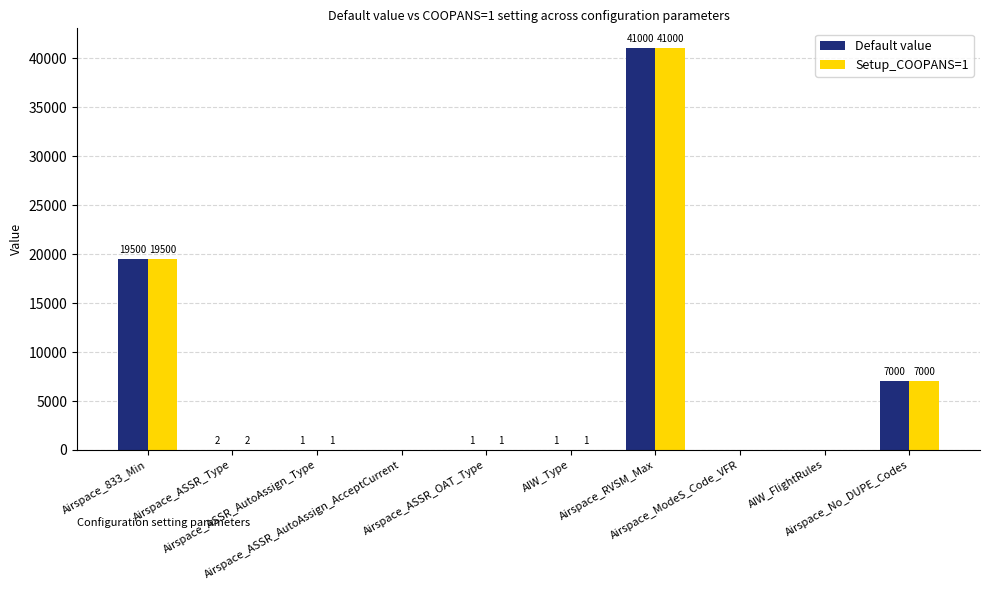

What is the sum of all Setup_COOPANS=1 values?

67505